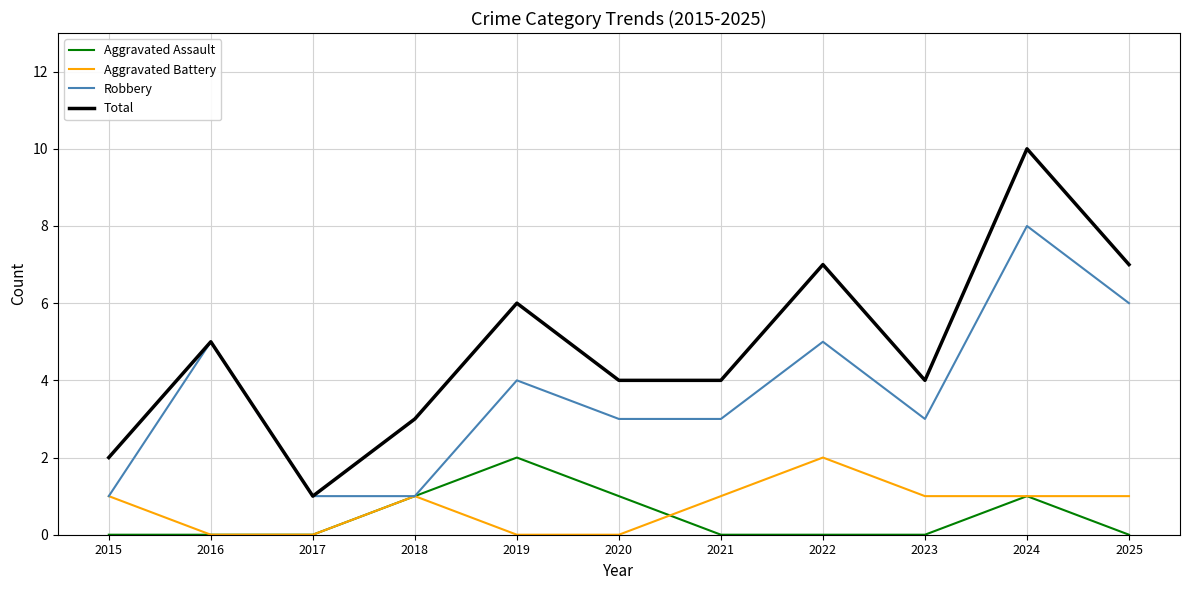

Is the value of Aggravated Assault at 2018 greater than the value of Total at 2019?

No